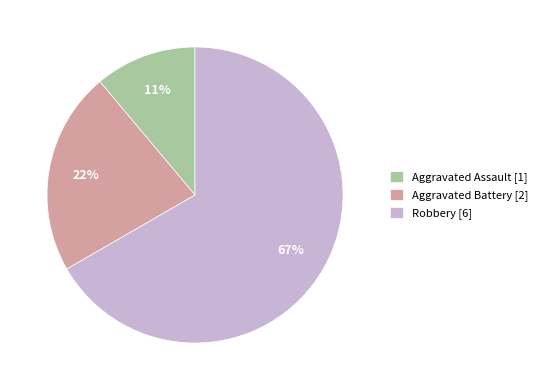

Does Robbery represent more than half of the total?

Yes